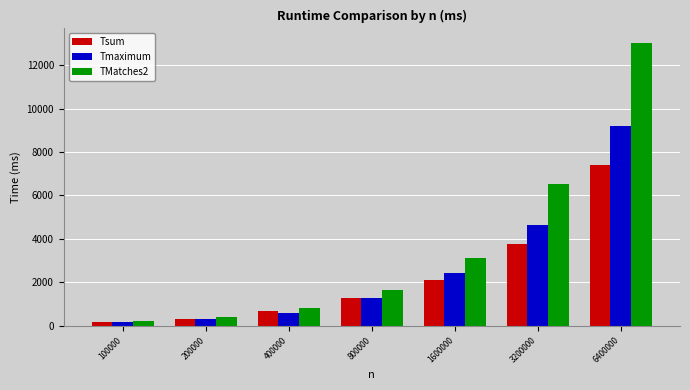

Is it true that Tmaximum equals 690 at 1600000?

False